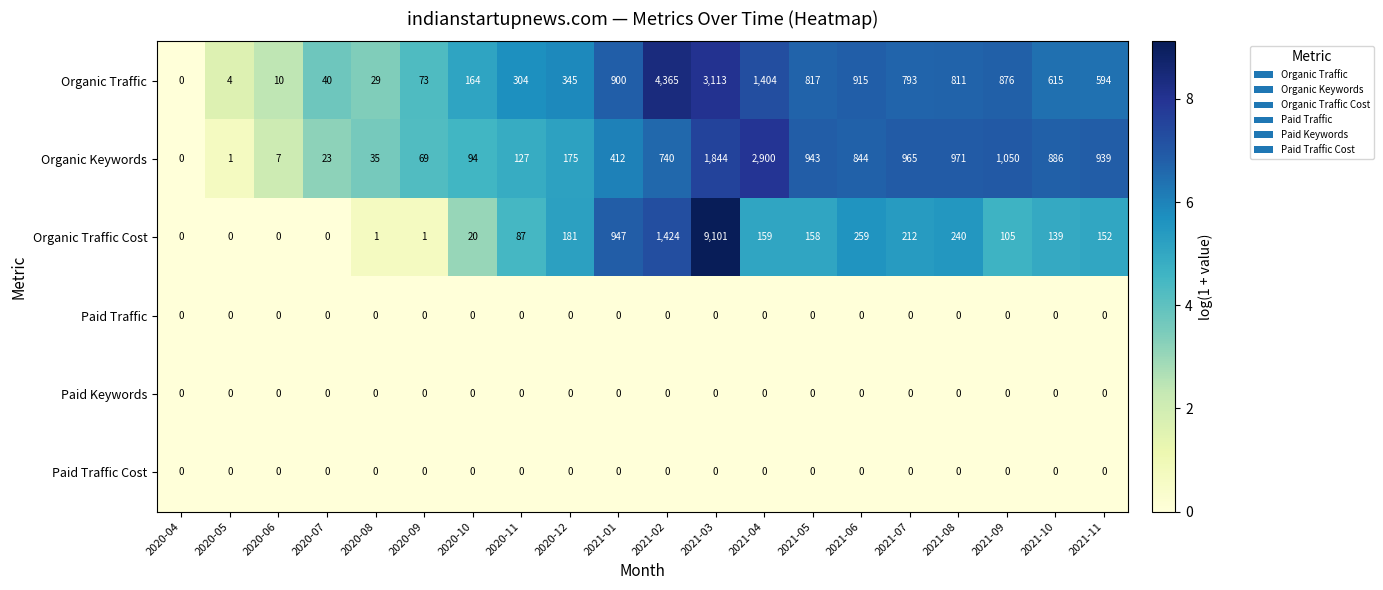

The value of Organic Keywords at 2021-04 is 4746. True or false?

False